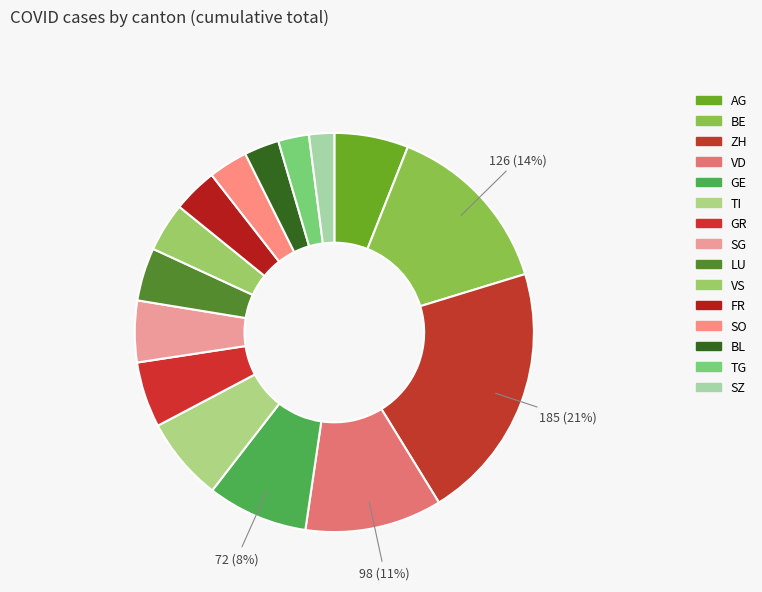

To the nearest percent, what is the difference between the ZH and LU slice percentages?

17%